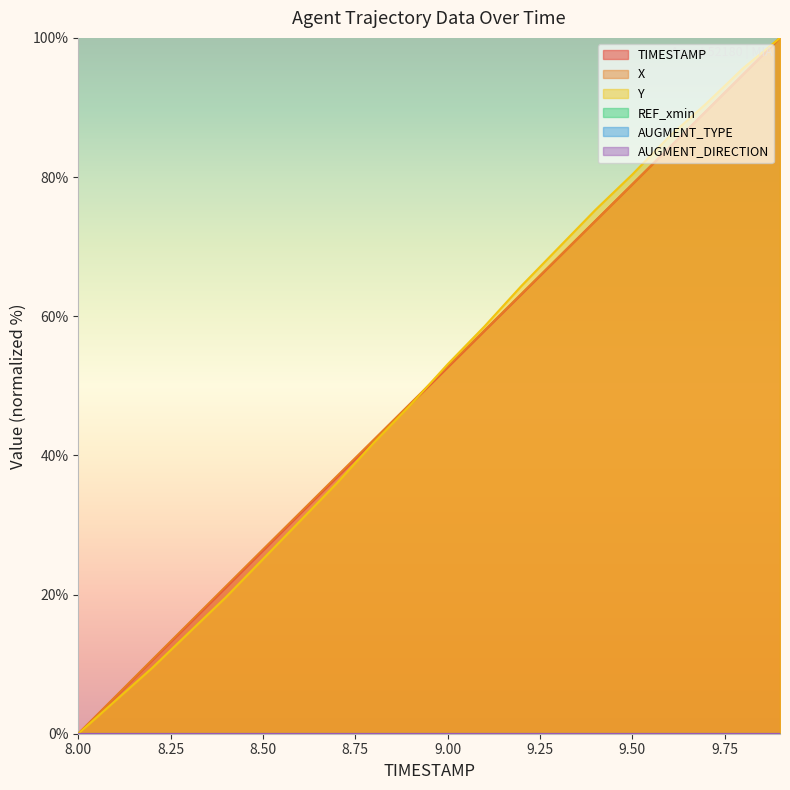

Is it true that Y equals 85.8 at 9.6?

True